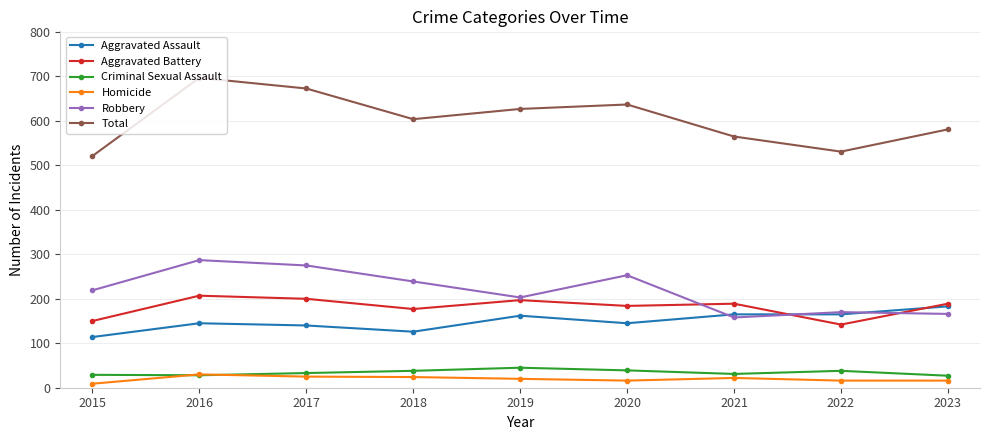

At which label is Robbery closest to 222?

2015